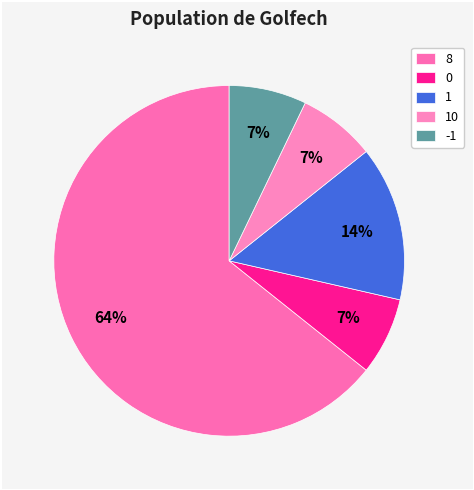

What percentage do 0 and 10 together represent?

14.3%